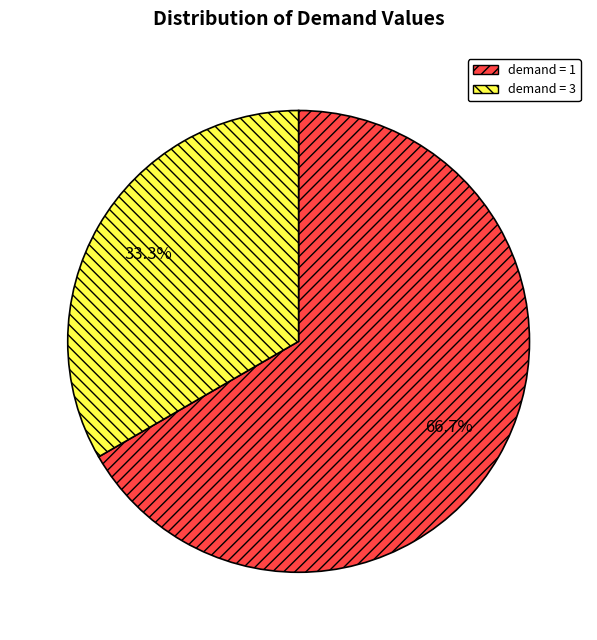

Which category accounts for the majority?

demand = 1